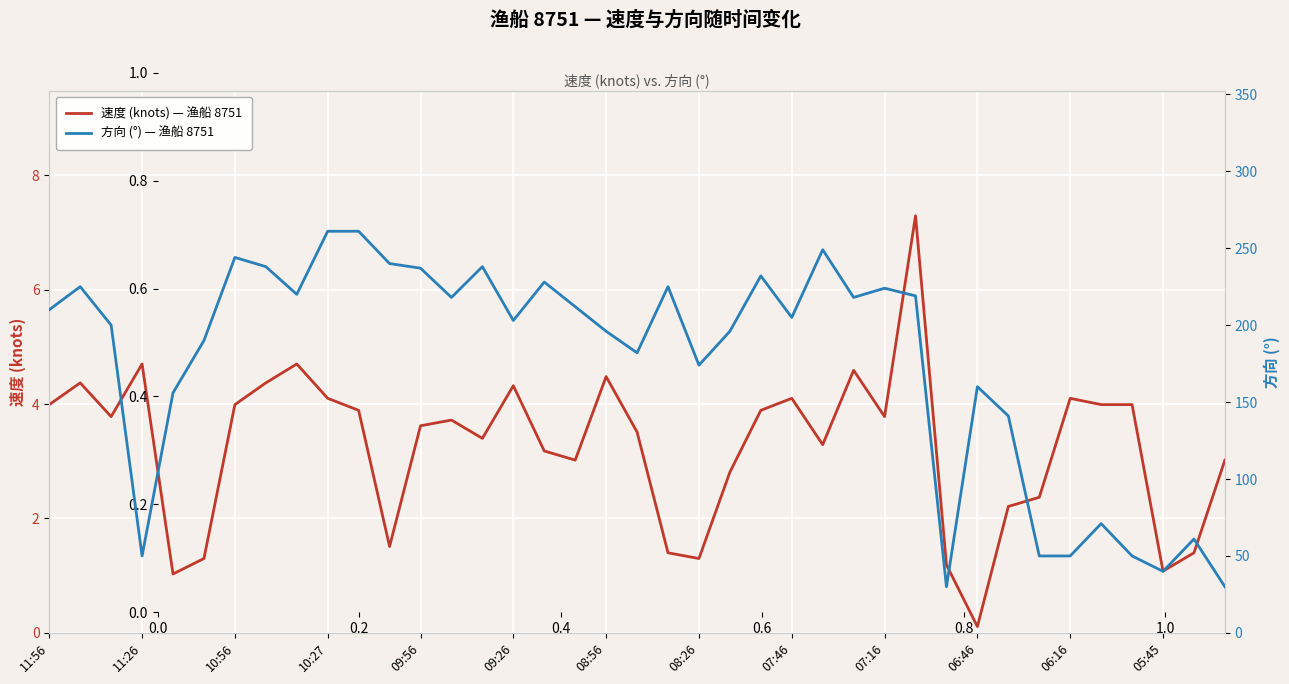

Rank the series by their average value, from highest to lowest.

方向 (°) — 渔船 8751, 速度 (knots) — 渔船 8751